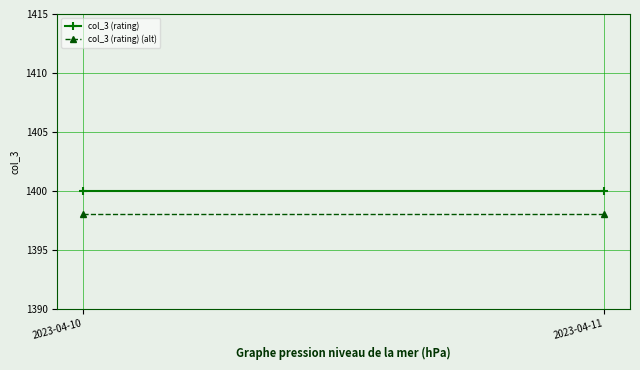

What is the value of the col_3 (rating) (alt) point at the 1st from the left?

1398